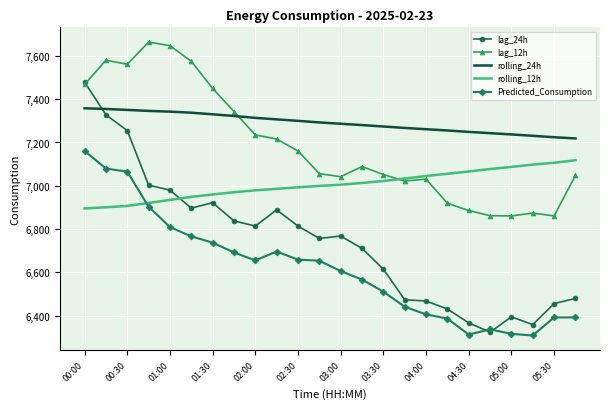

What is the smallest value displayed?

6308.7